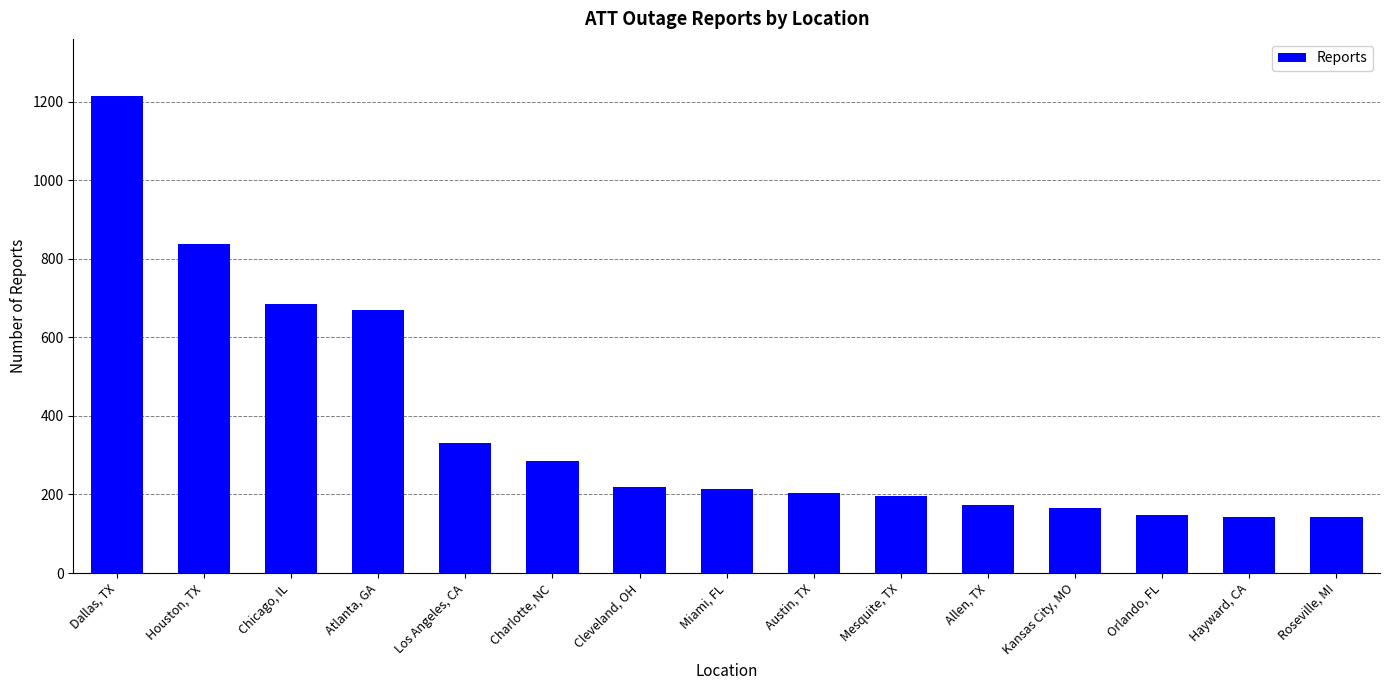

At which category does the chart reach its peak across all series?

Dallas, TX